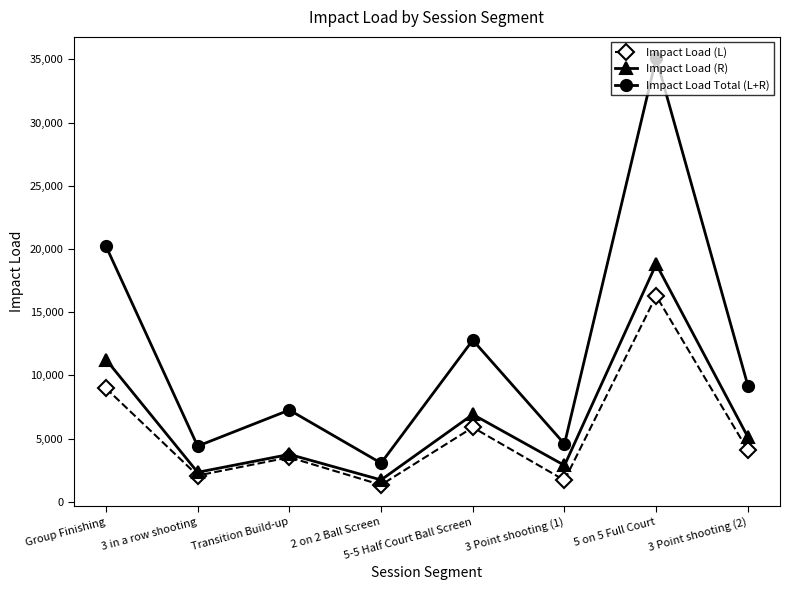

What position from the left is Transition Build-up?

3